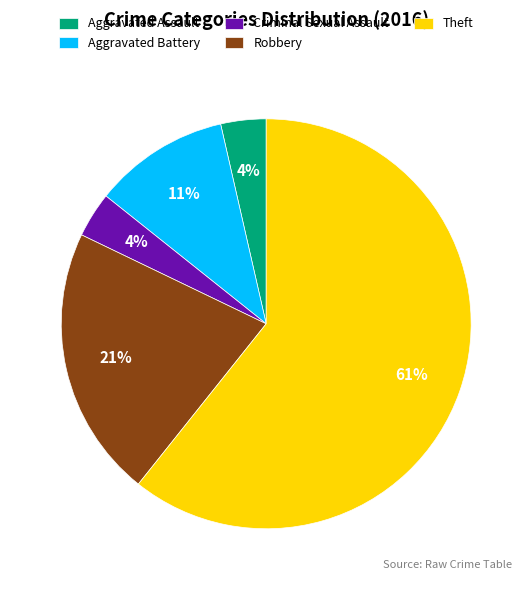

The Aggravated Battery slice represents 11% of the pie. True or false?

True